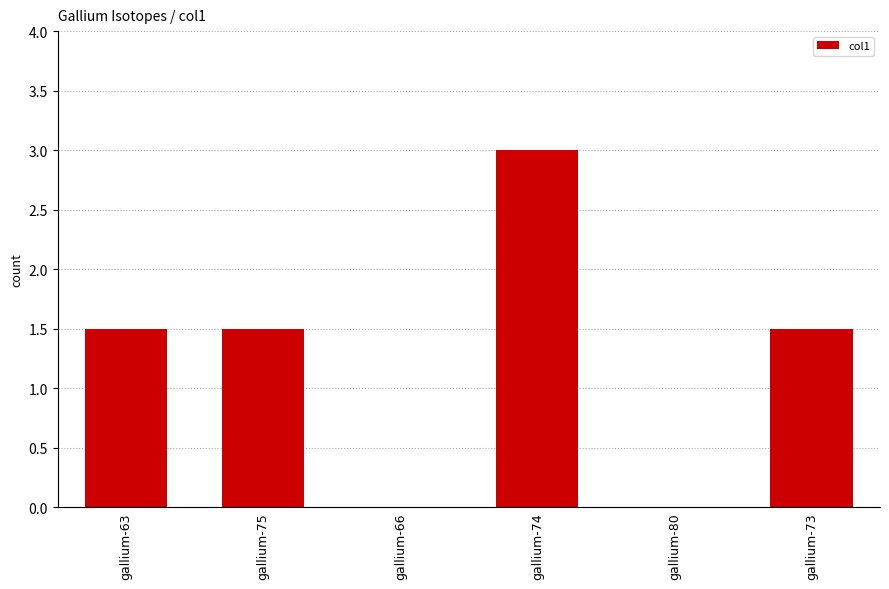

Are the bars horizontal?

No